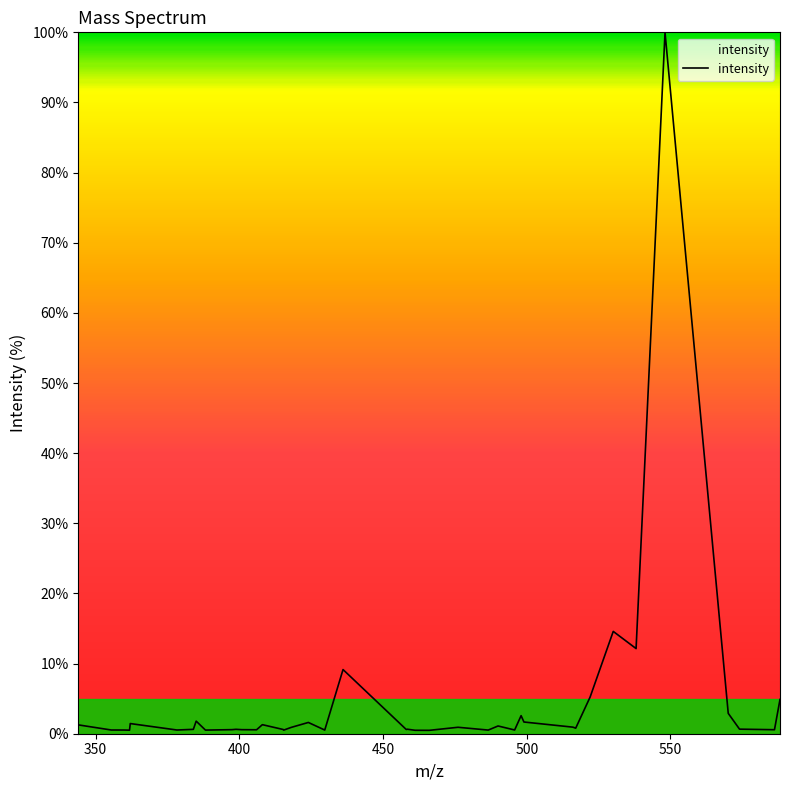

What is the difference between the maximum and minimum values?

99.5